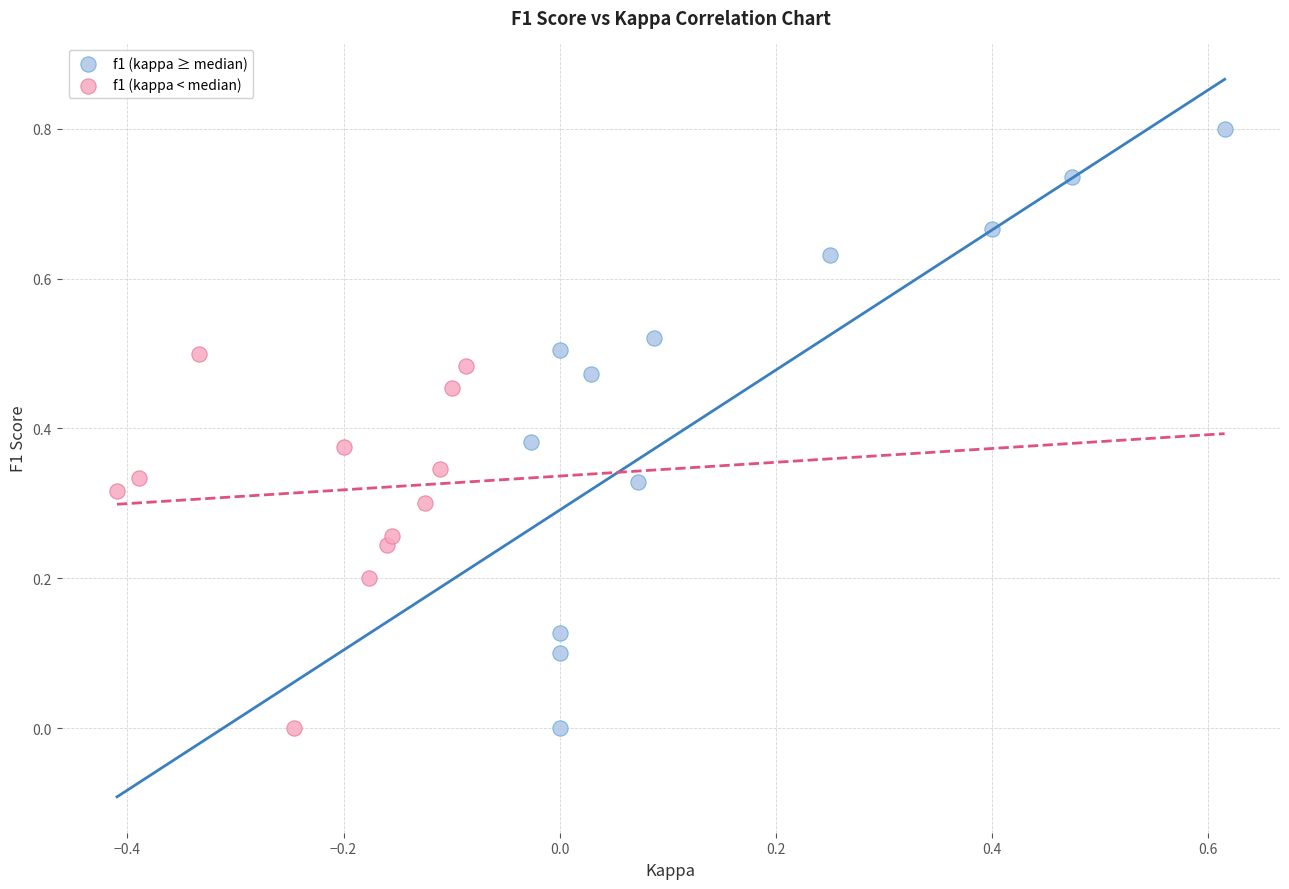

Which series has the largest Y range (max minus min)?

f1 (kappa ≥ median)